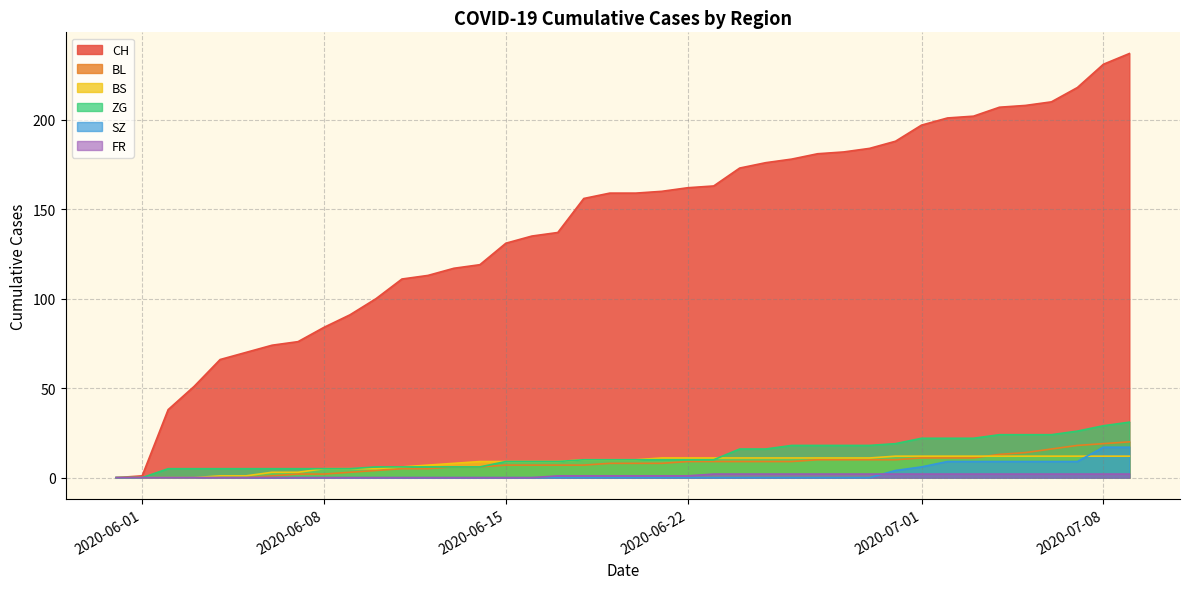

What is the sum of the BS values at 2020-06-10 and 2020-07-04?

17